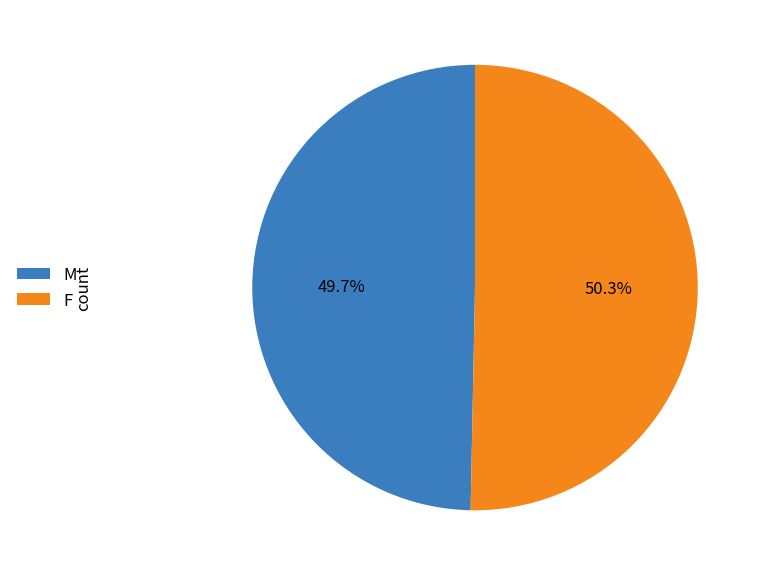

How many segments does this pie chart have?

2